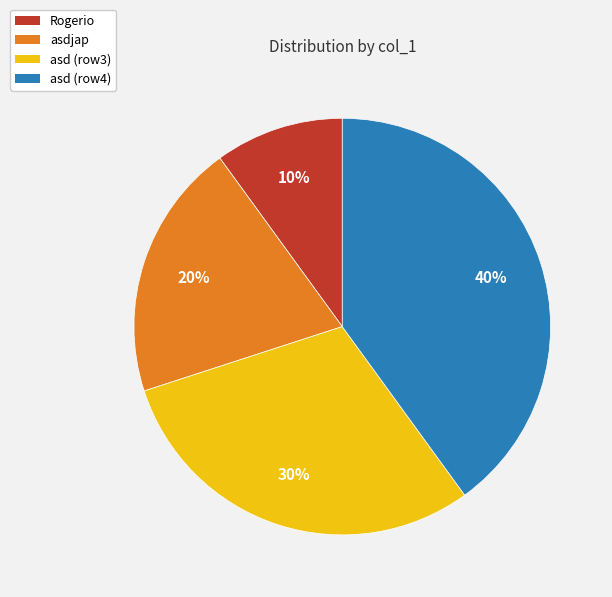

To the nearest percent, what is the difference between the largest and smallest slice percentages?

30%